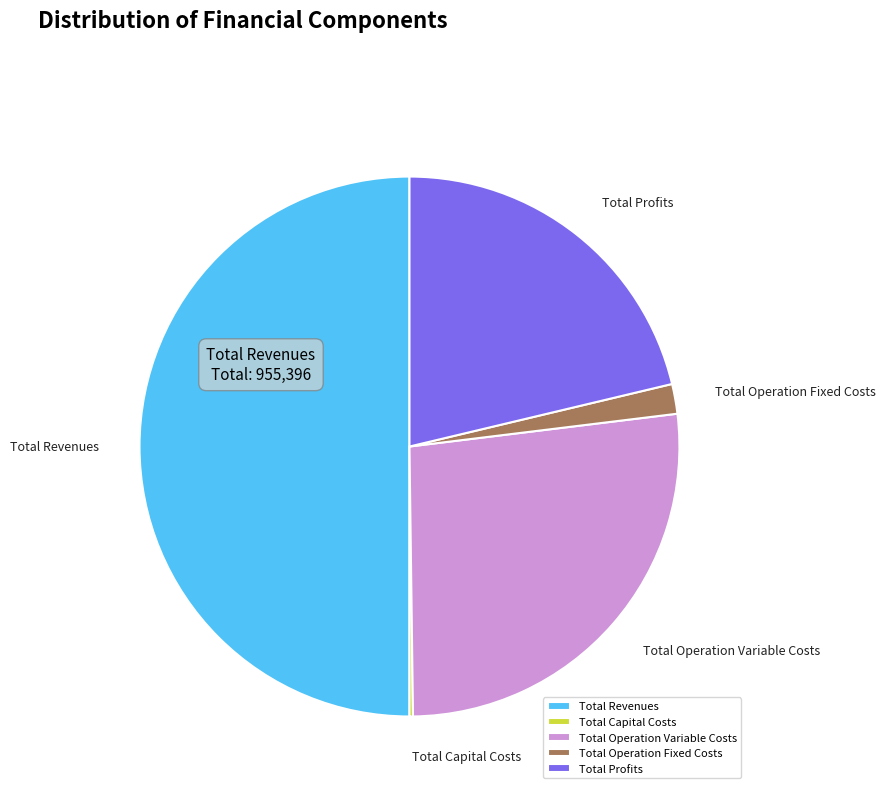

Combined, do Total Operation Fixed Costs and Total Revenues account for over 50%?

Yes